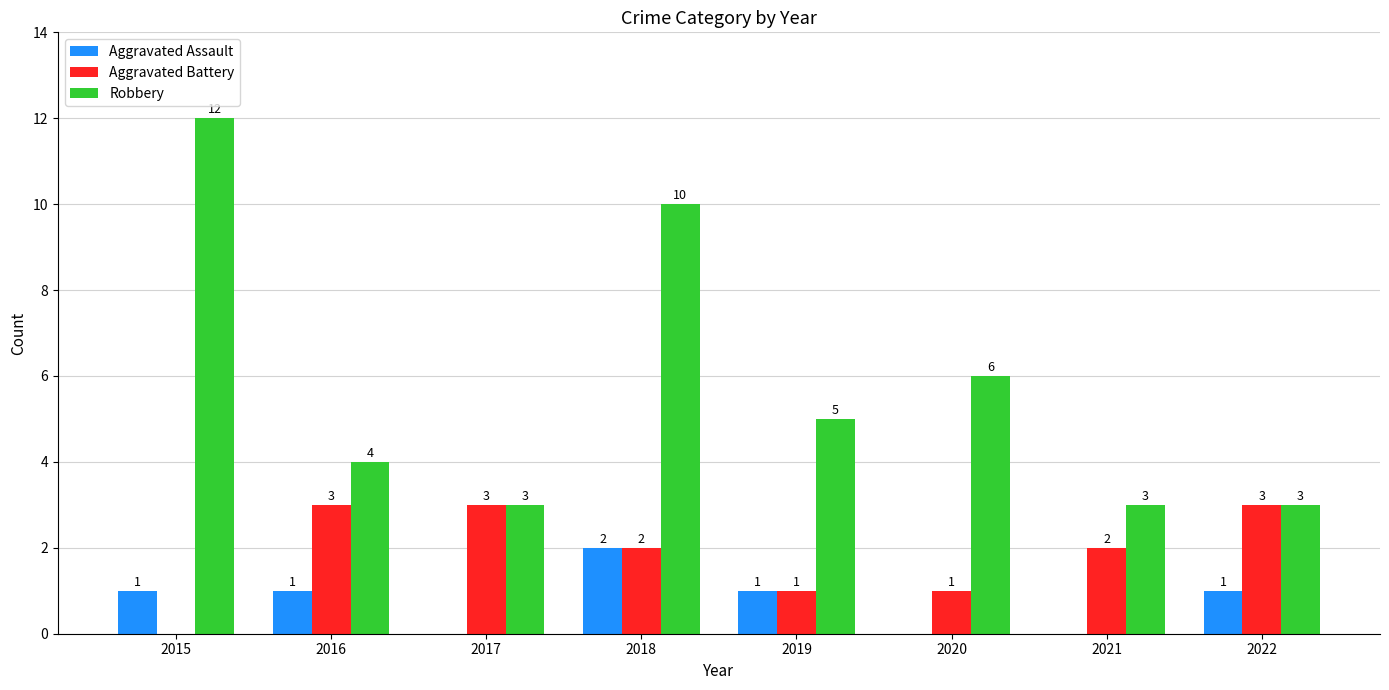

What is the sum of all Robbery values?

46